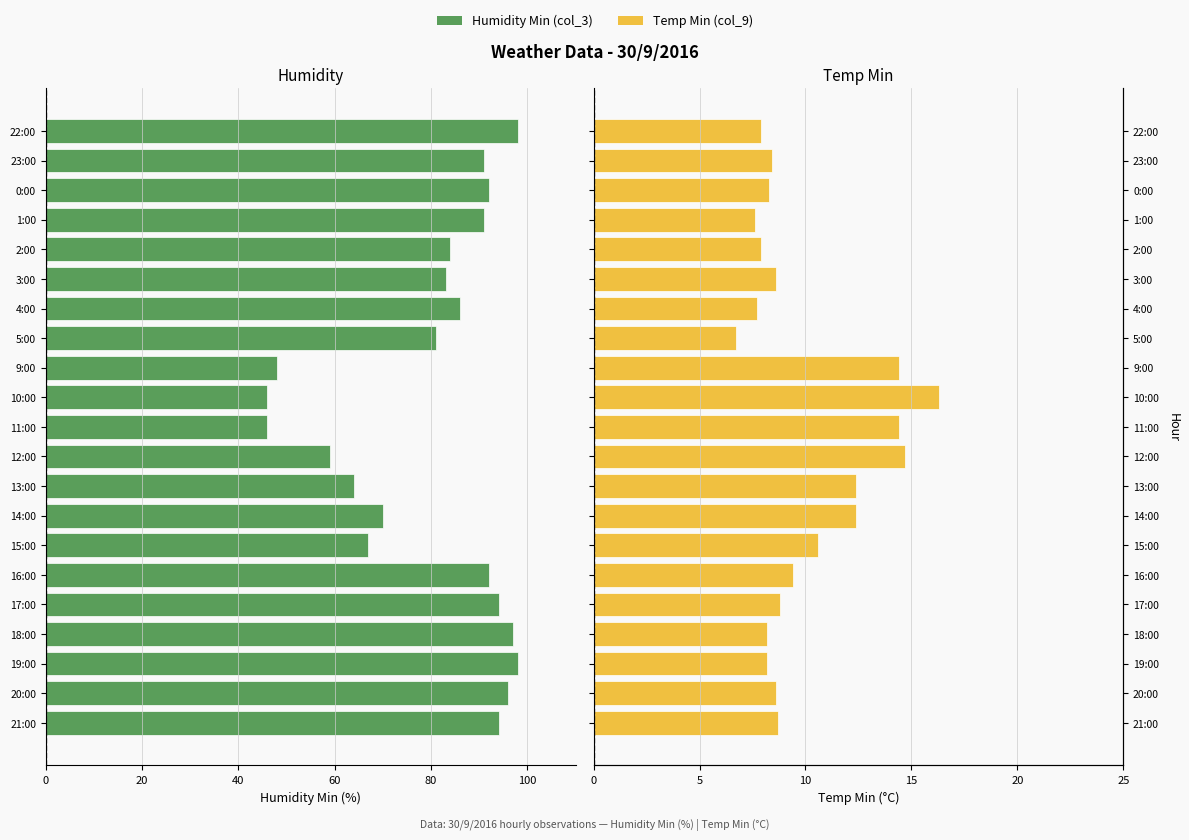

Which series has the widest spread of values?

Humidity Min (col_3)